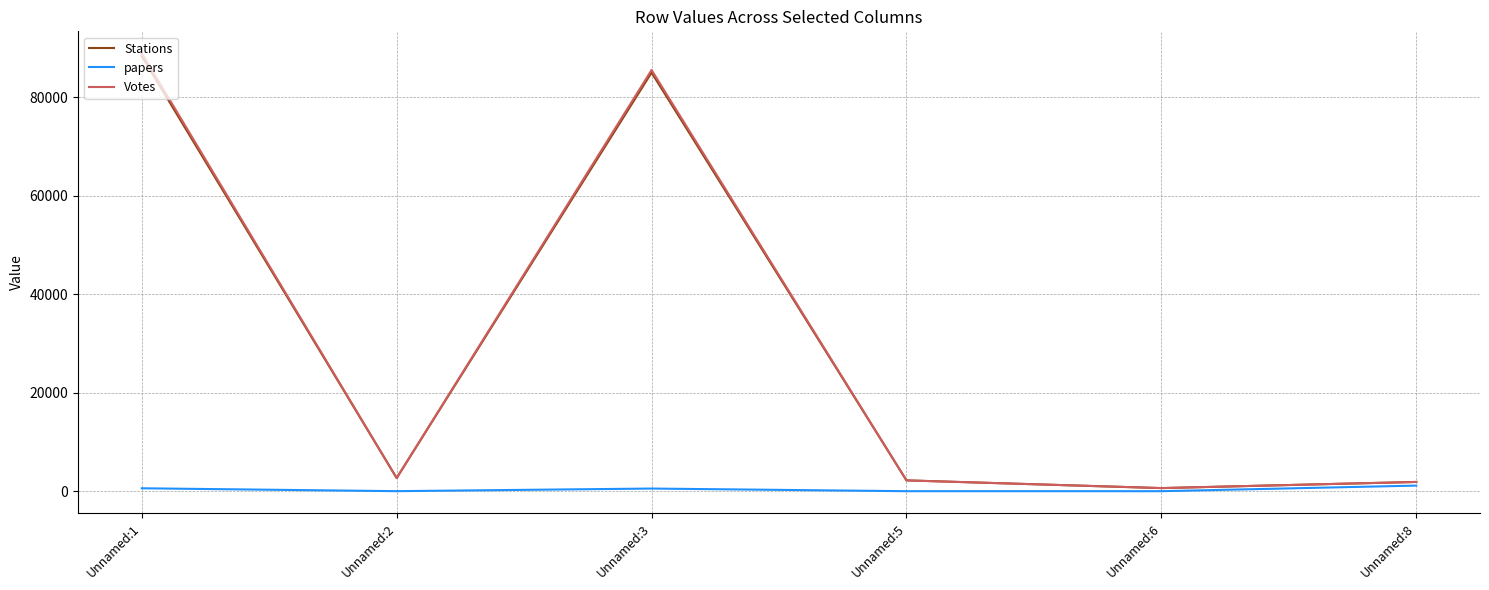

What is the sum of all papers values?

2272